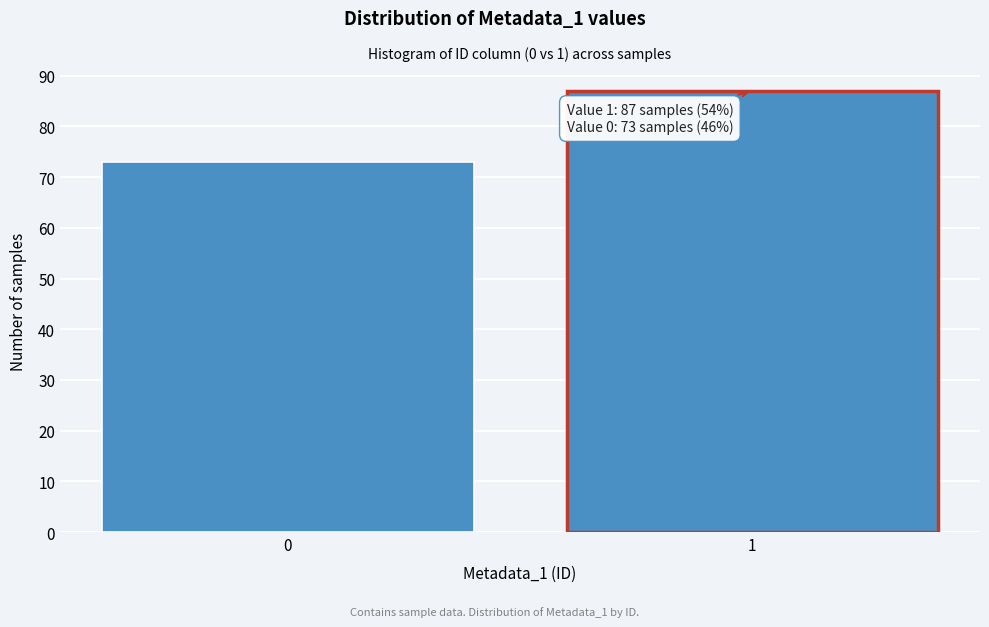

Reading right to left, what are all the values shown in this chart?

87	73